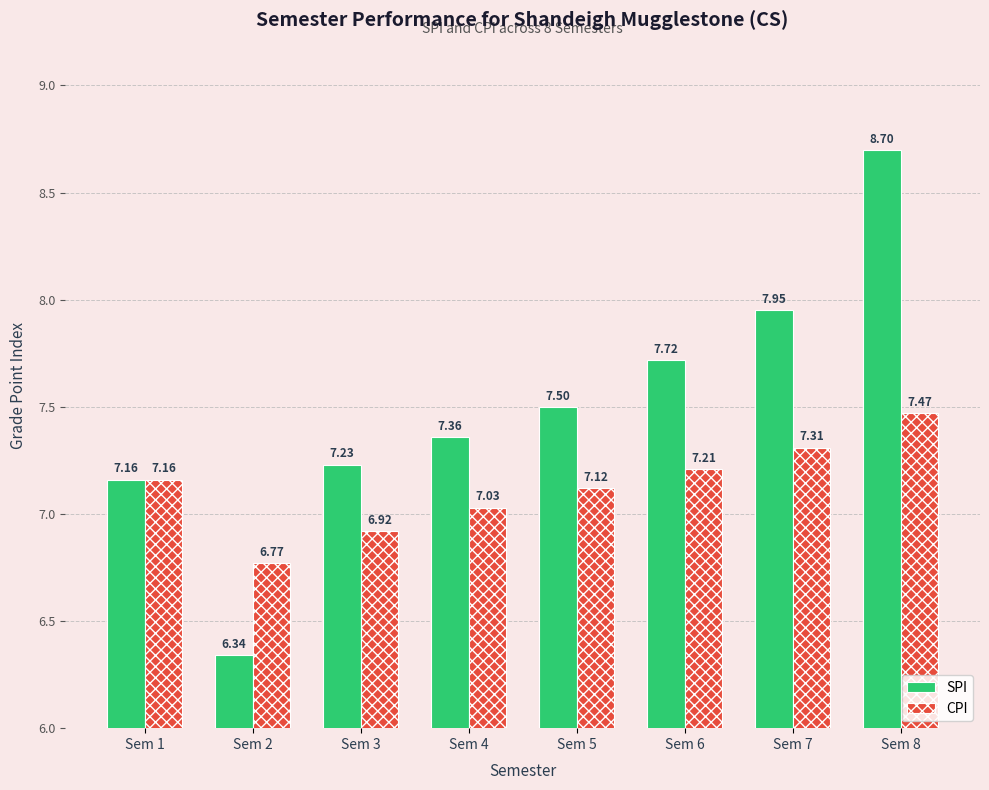

How many values in the CPI series exceed 7?

6